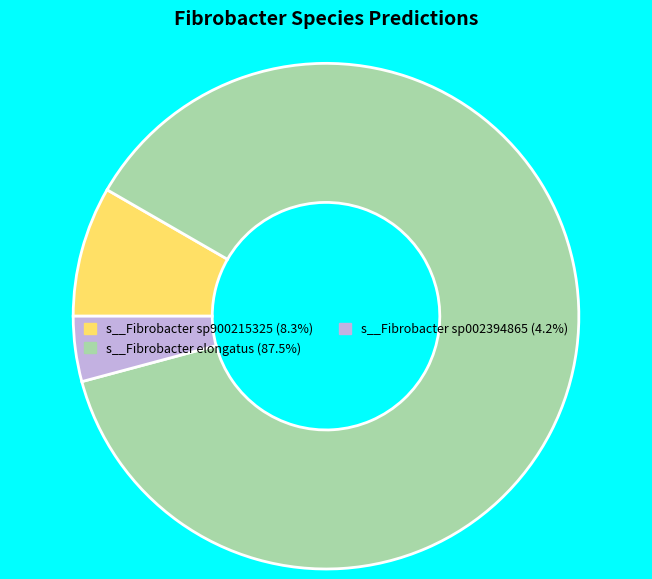

How many slices are in this pie chart?

3